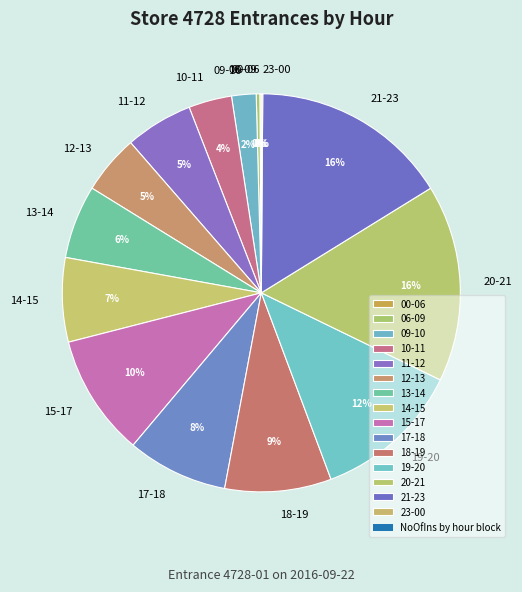

The 13-14 slice represents 6% of the pie. True or false?

True